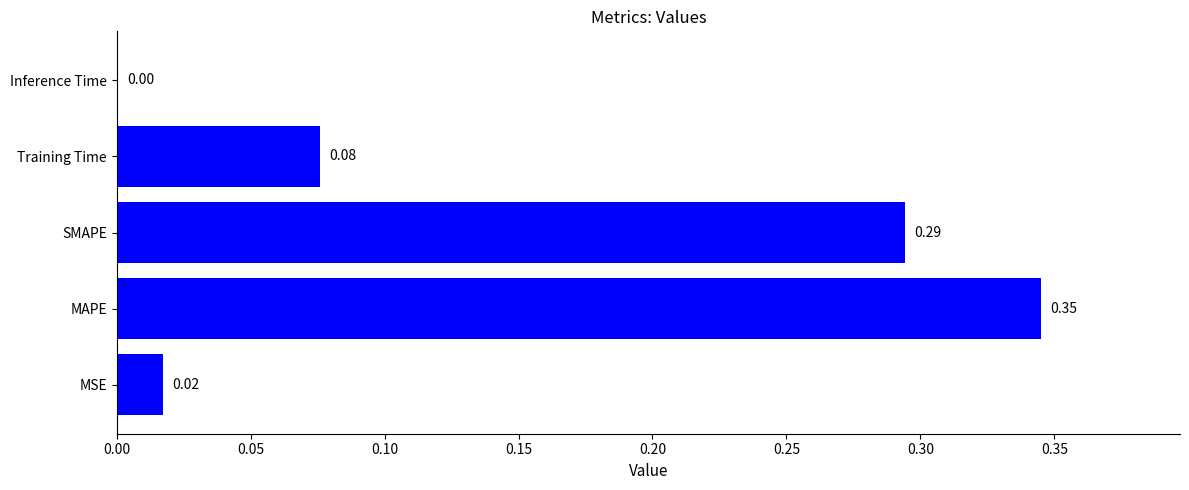

Which has a higher value, MAPE or Inference Time?

MAPE